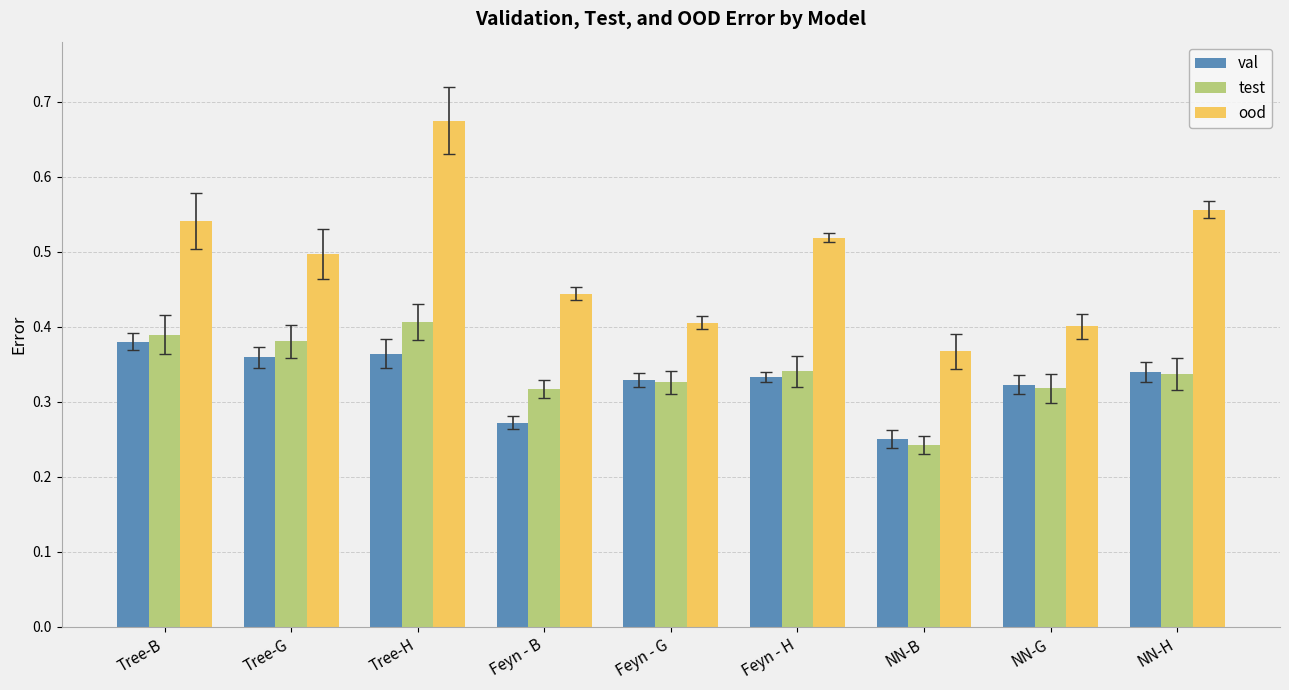

How many groups of bars are there?

9